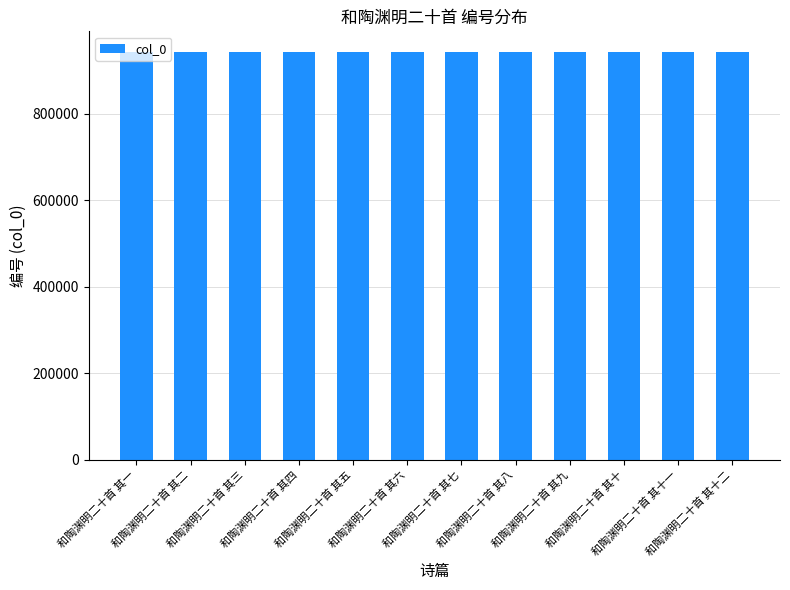

What is the smallest value displayed?

943952